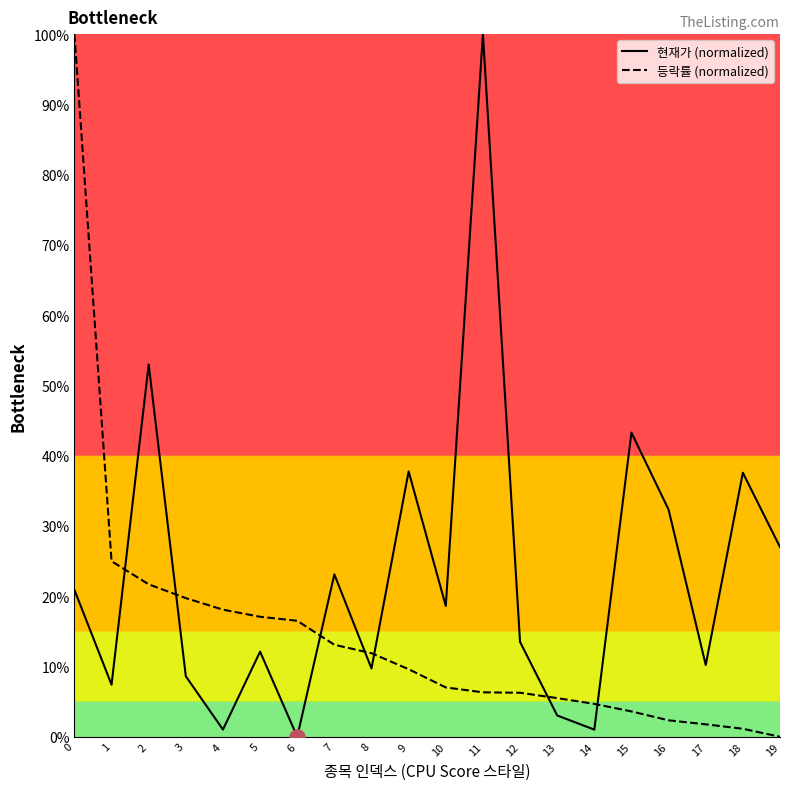

Which series contains the lowest Y value?

현재가